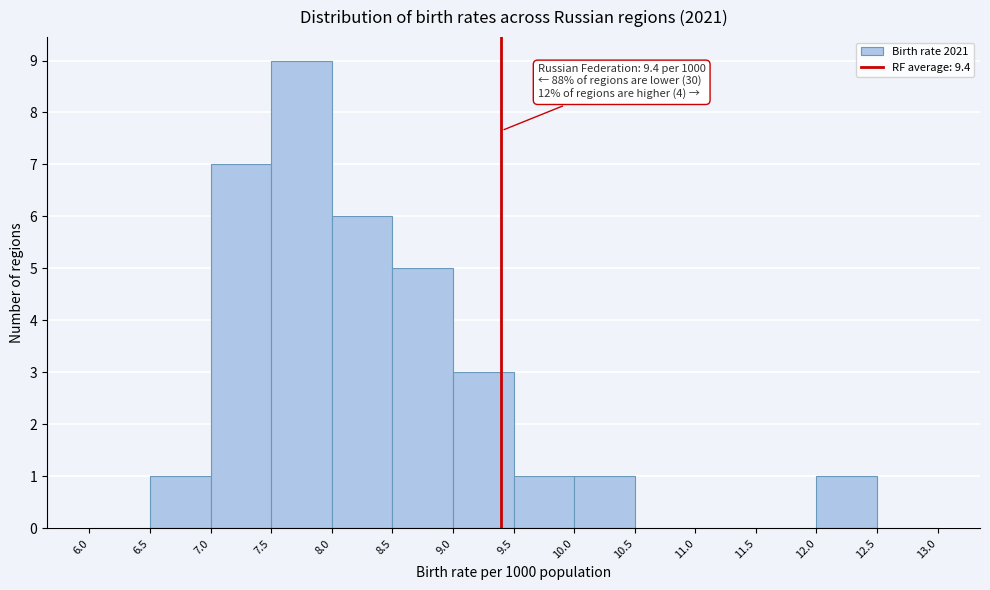

Which range on the x-axis has the tallest bar?

7.5 to 8.0